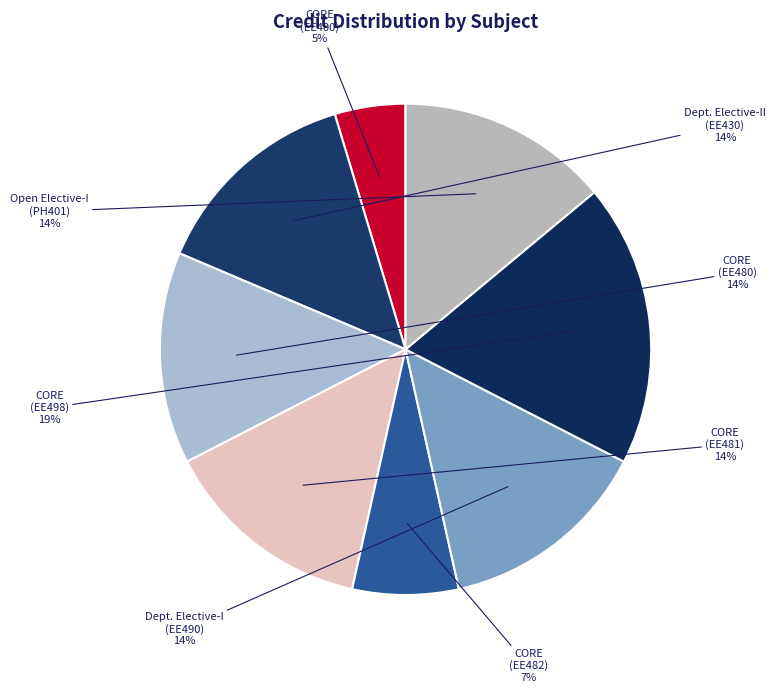

Is there any slice that represents more than half of the pie?

No